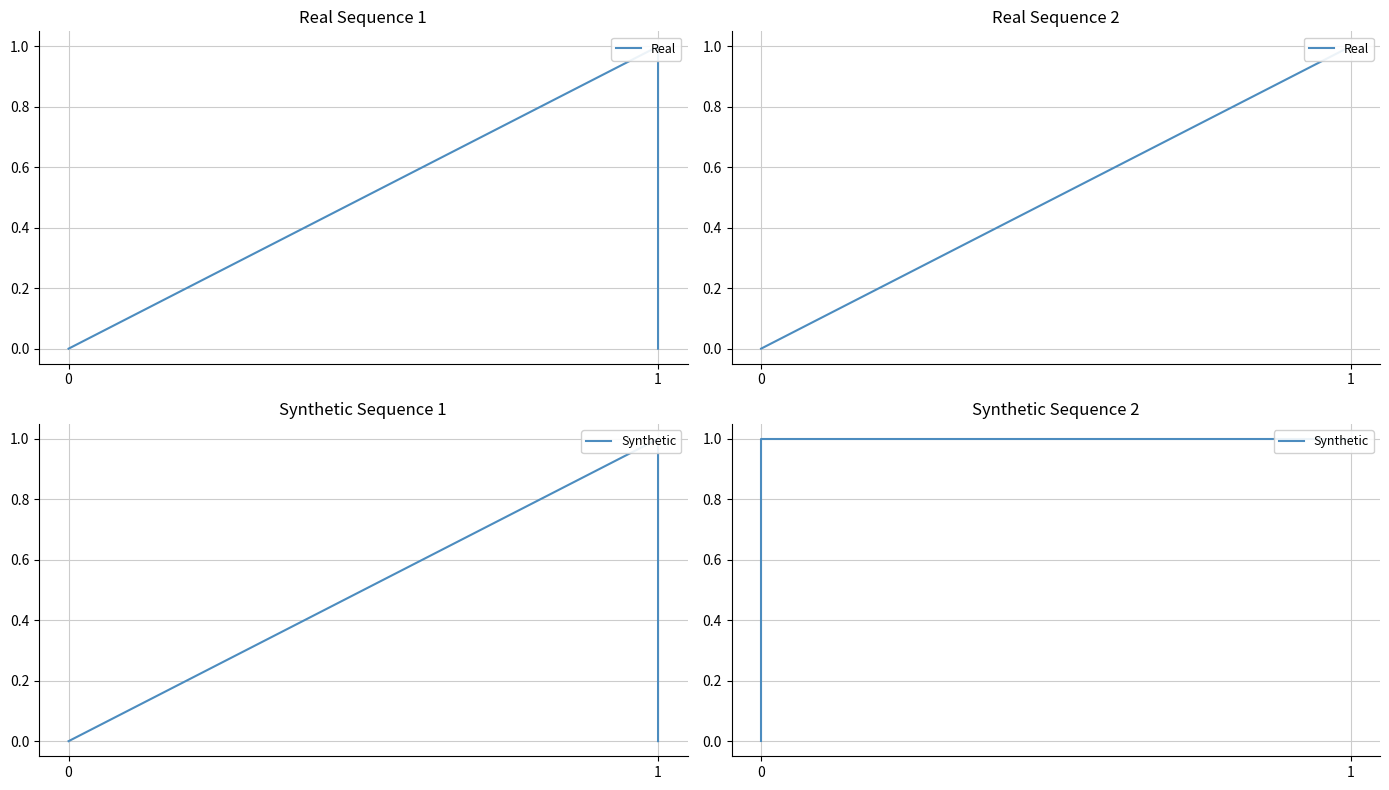

The Synthetic series shows 1 at 1. True or false?

False